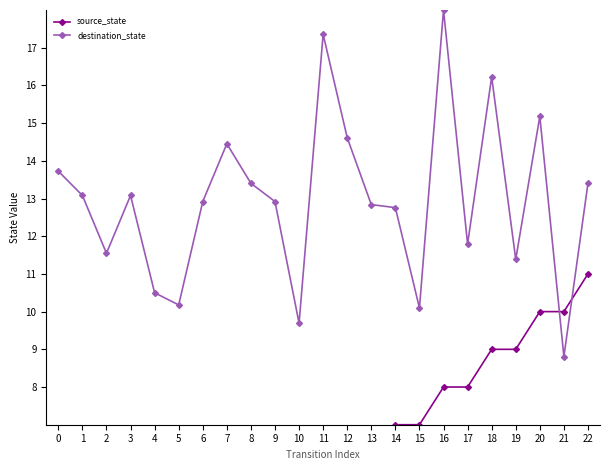

How many lines are shown in the chart?

2